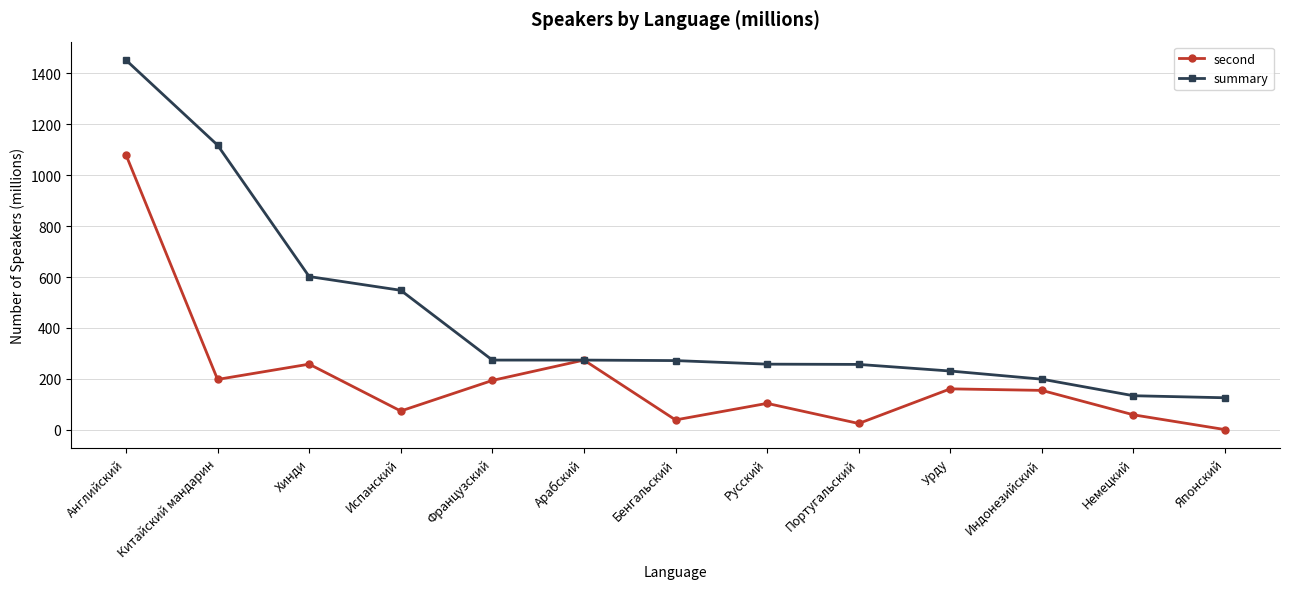

What is the minimum value shown in the chart?

1